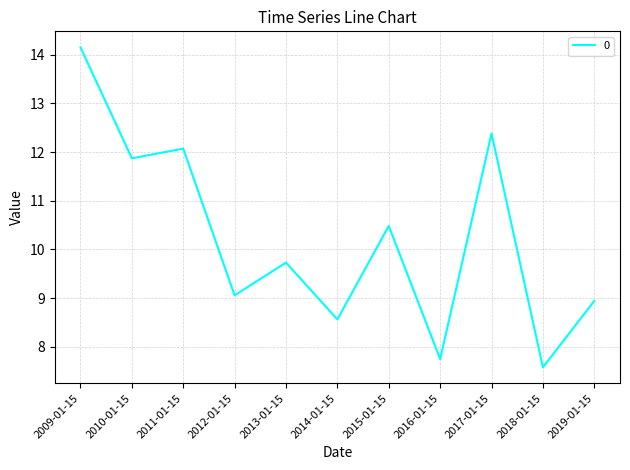

List the labels in order of value, smallest first.

2018-01-15, 2016-01-15, 2014-01-15, 2019-01-15, 2012-01-15, 2013-01-15, 2015-01-15, 2010-01-15, 2011-01-15, 2017-01-15, 2009-01-15